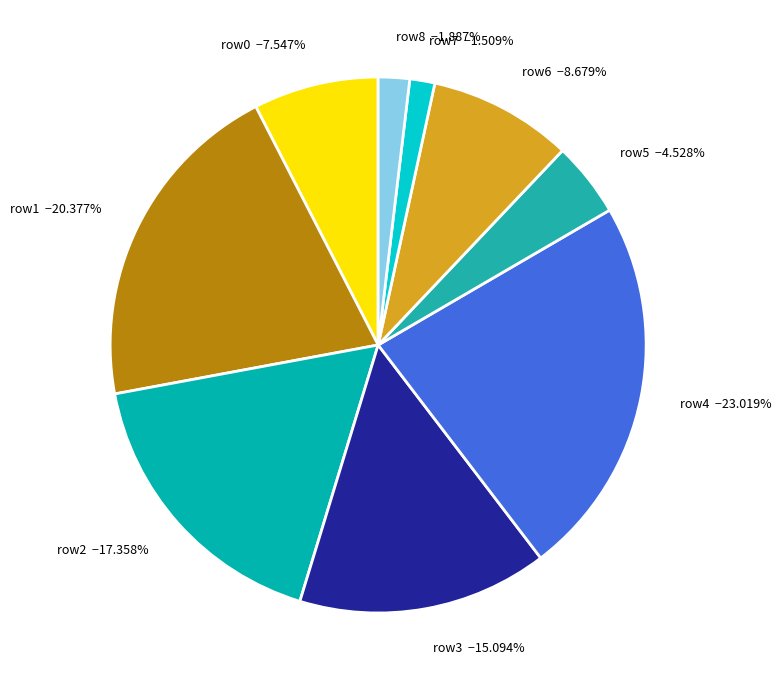

Between row2 −17.358% and row8 −1.887%, which is larger?

row2 −17.358%